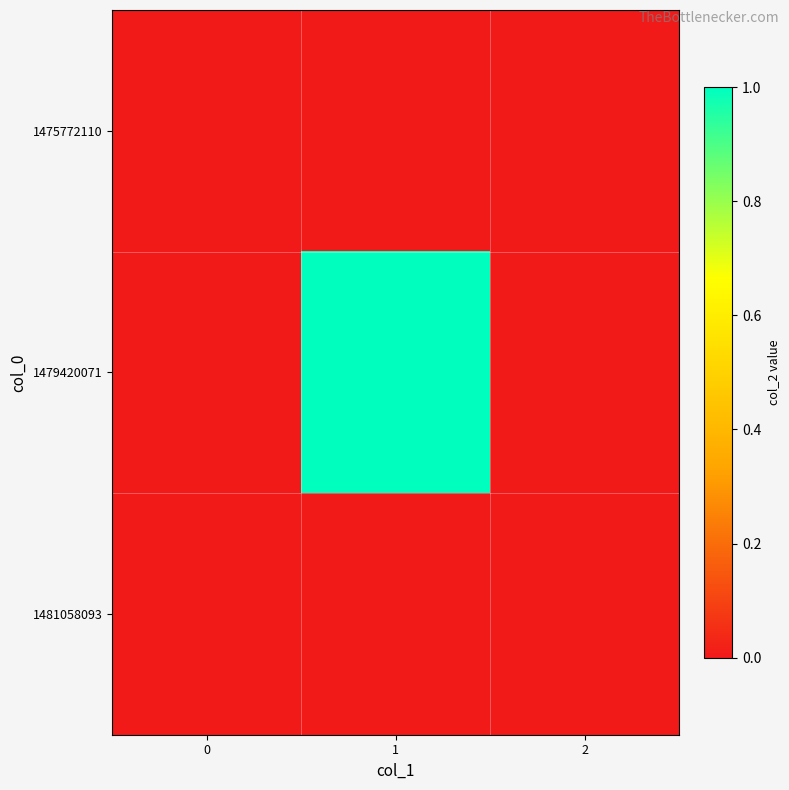

What is the total value across all series at 1?

1